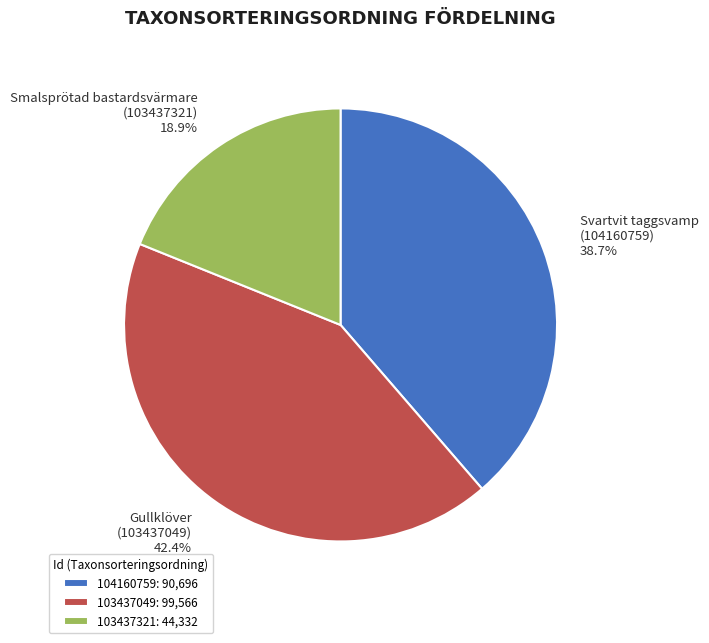

Does 104160759 account for over 50% of the chart?

No